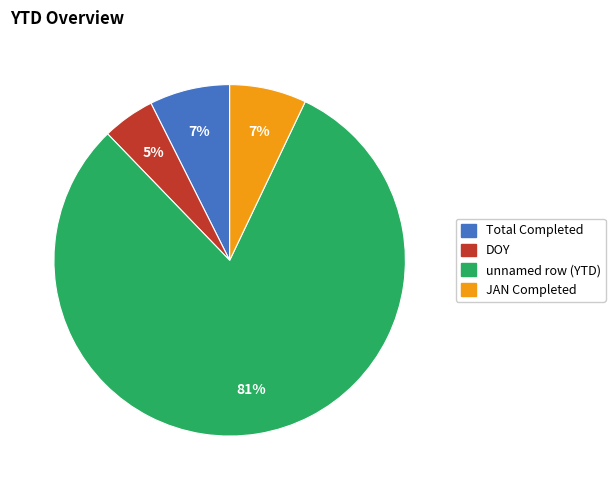

Which has a higher value, JAN Completed or DOY?

JAN Completed